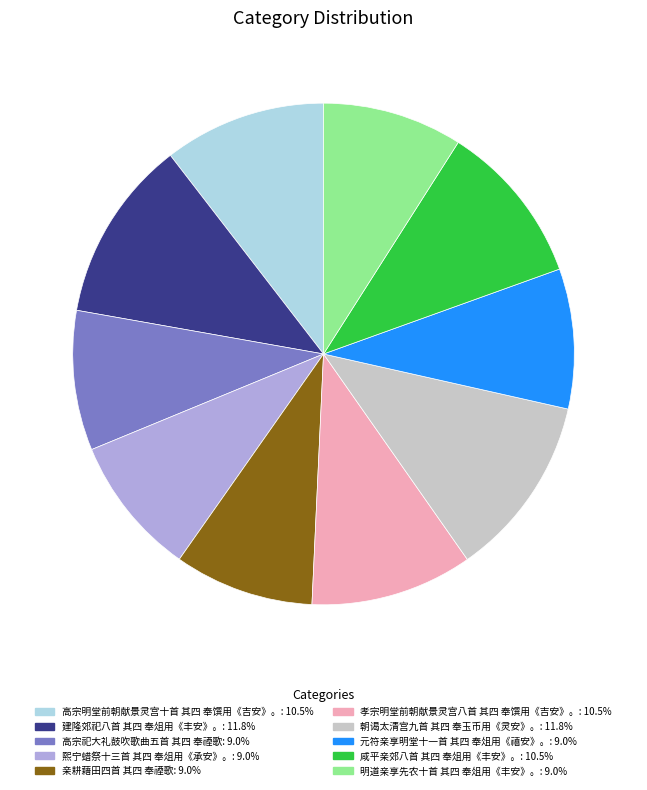

Do 元符亲享明堂十一首 其四 奉俎用《禧安》。 and 孝宗明堂前朝献景灵宫八首 其四 奉馔用《吉安》。 together represent more than half of the pie?

No